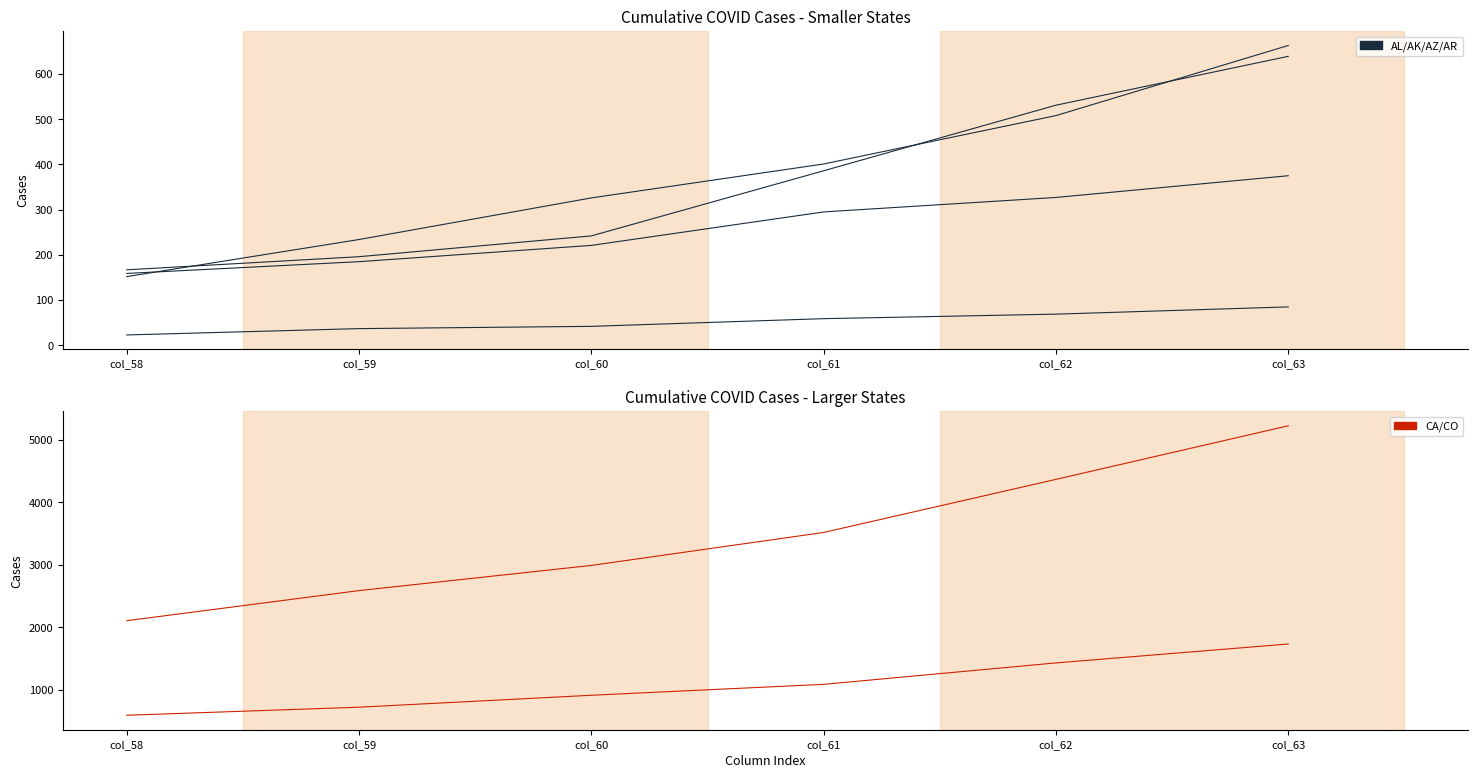

How many categories are shown in the chart?

6